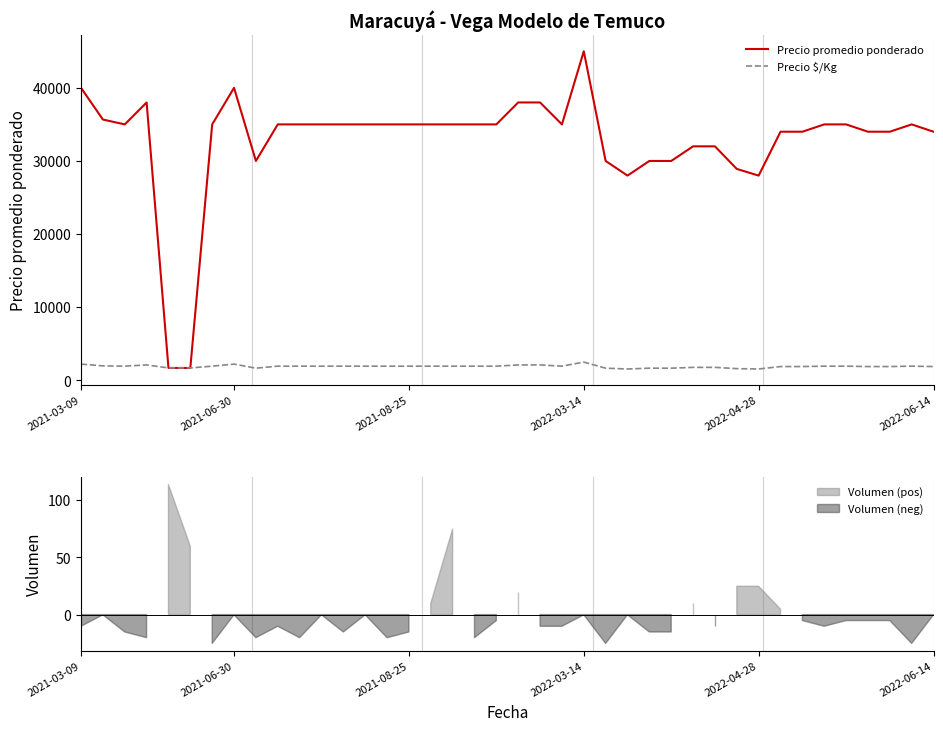

What is the smallest value displayed?

1556